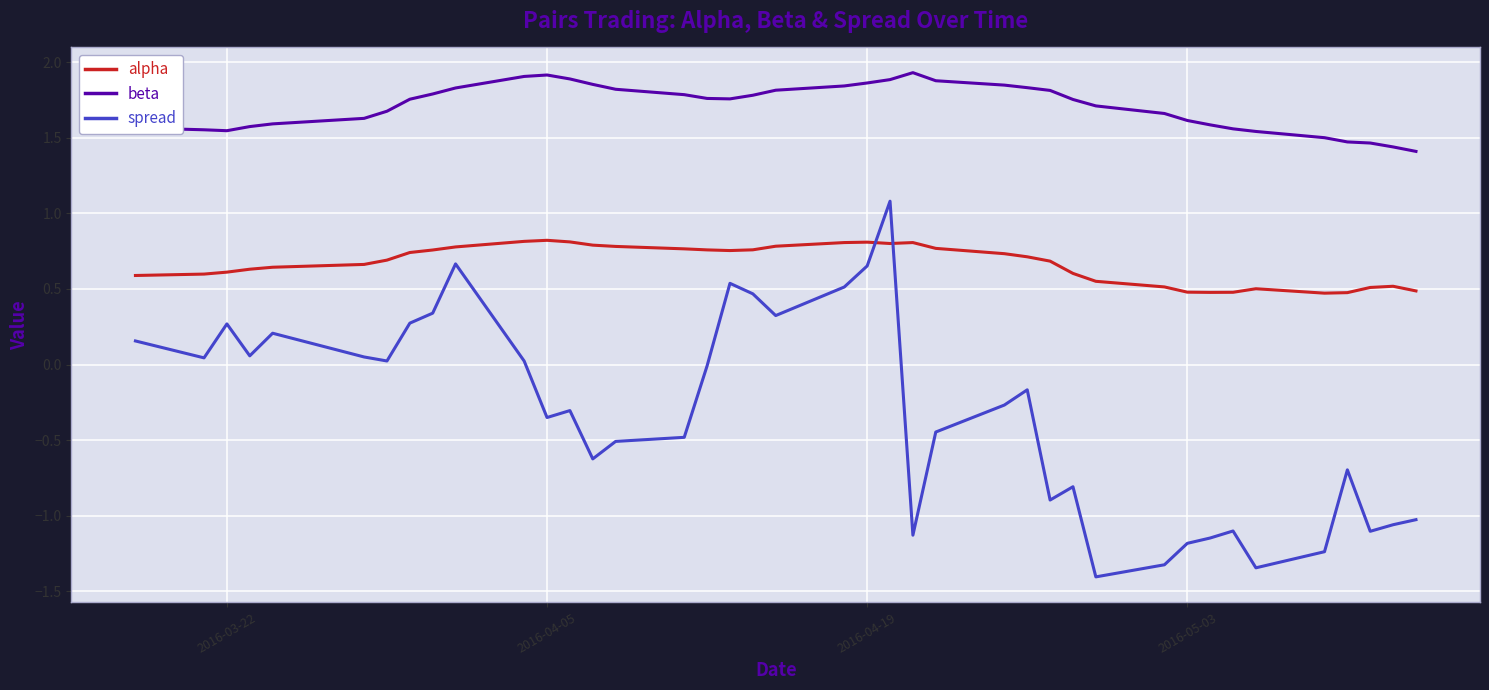

How many times do alpha and spread cross each other?

2